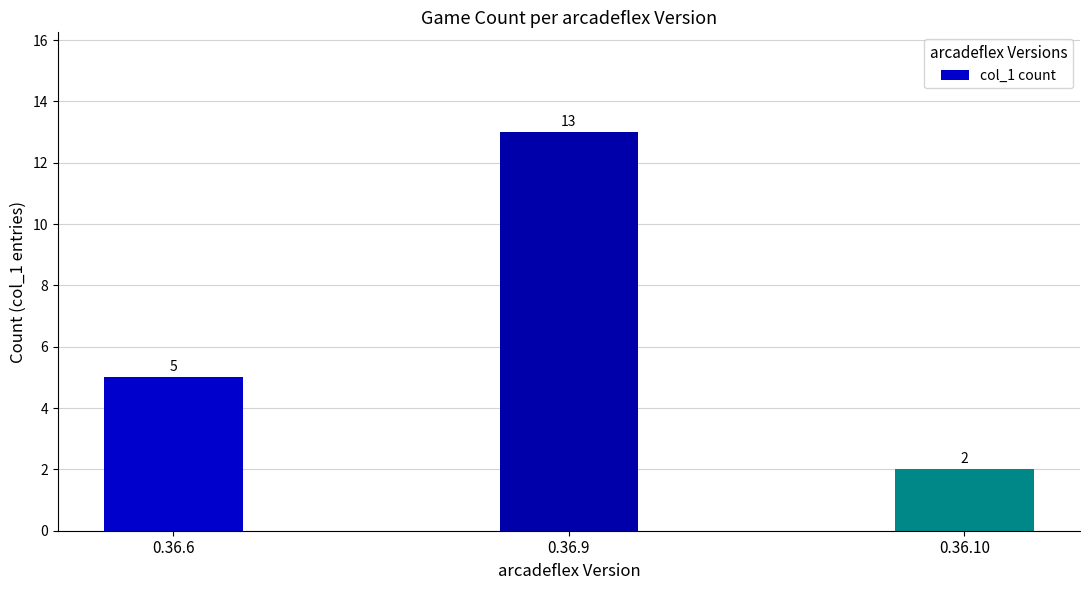

Are the bars grouped side by side (vs. stacked)?

No